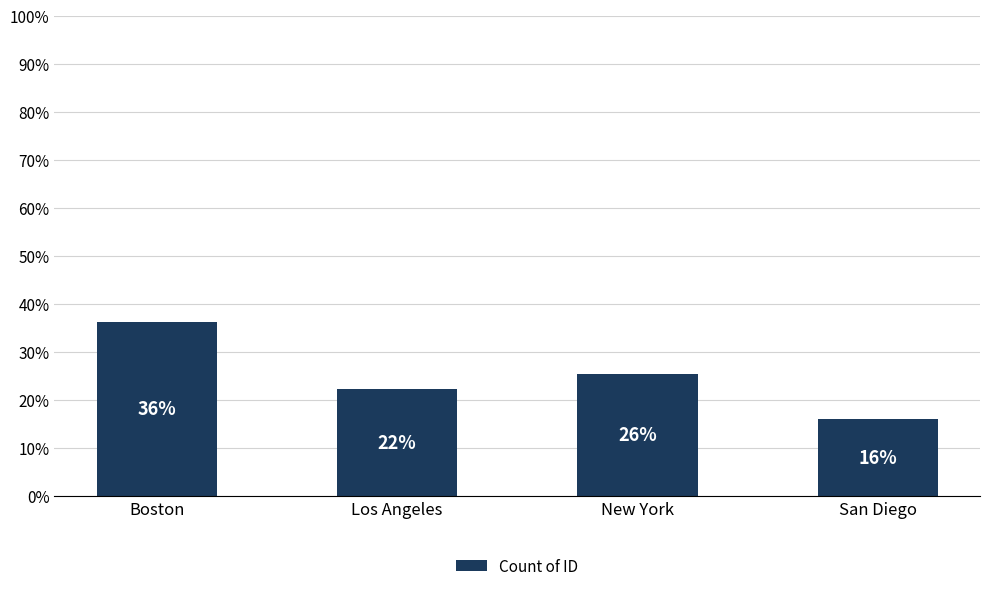

Where does the data first go above 25?

Boston